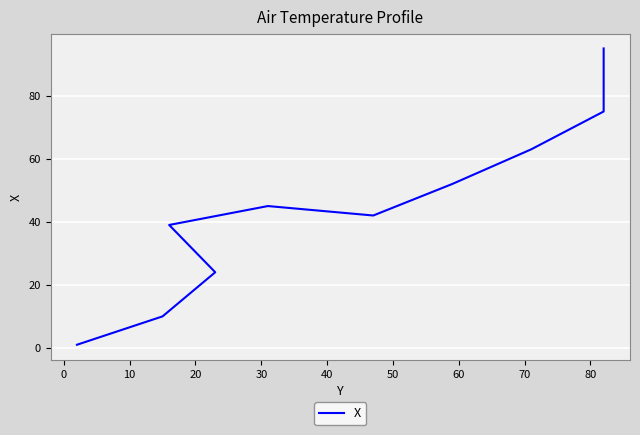

Reading left to right, list all the values displayed in this chart.

1	10	24	39	45	42	52	63	75	95